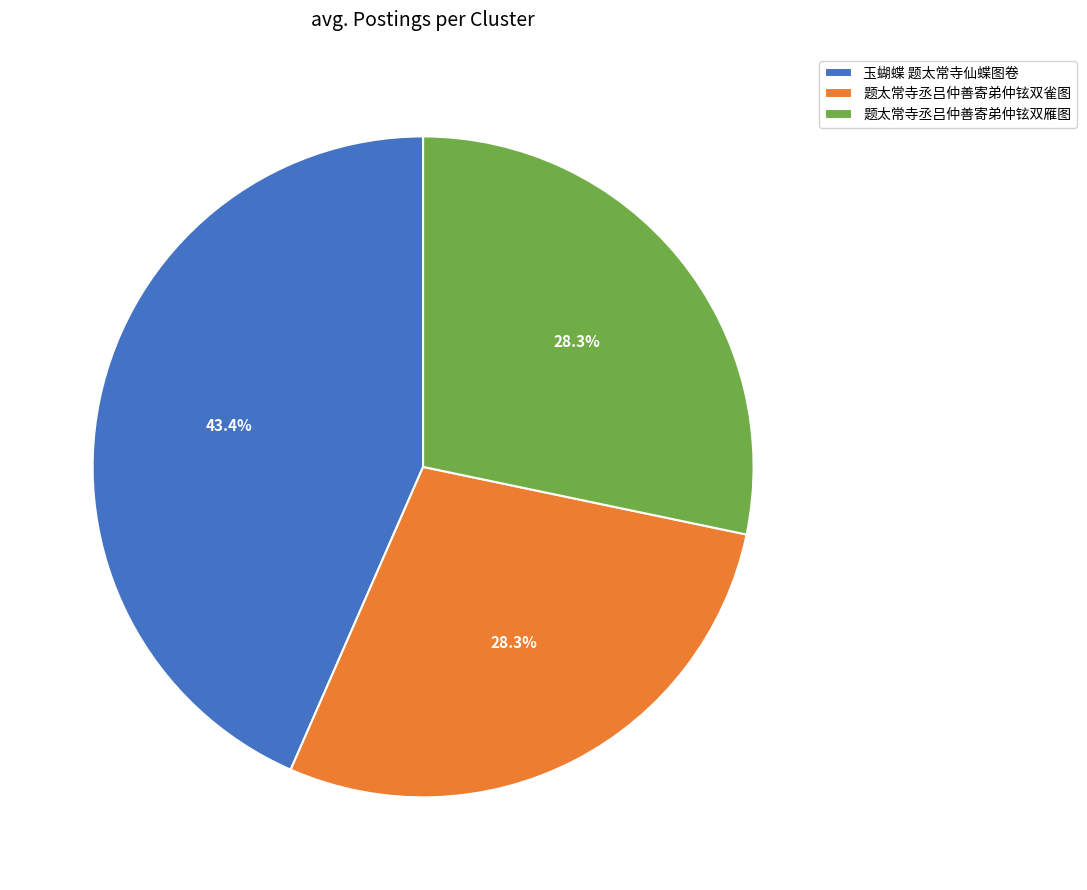

Is it true that 题太常寺丞吕仲善寄弟仲铉双雁图 is 28% of the pie?

True